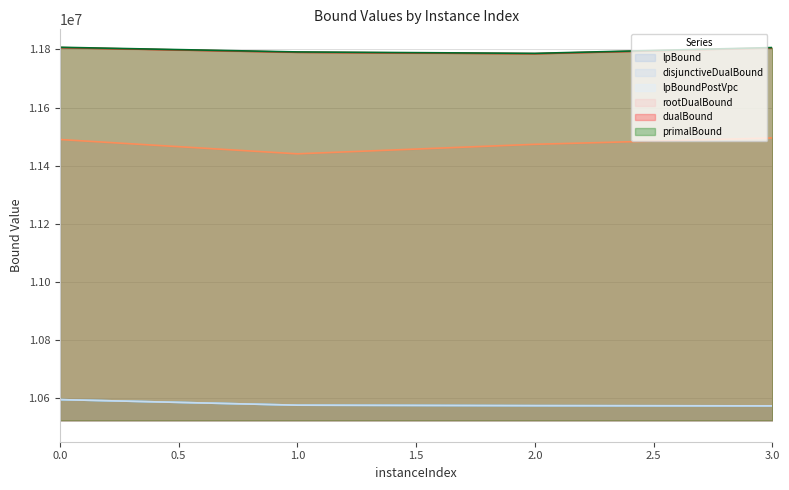

What is the minimum value for dualBound?

11785528.4